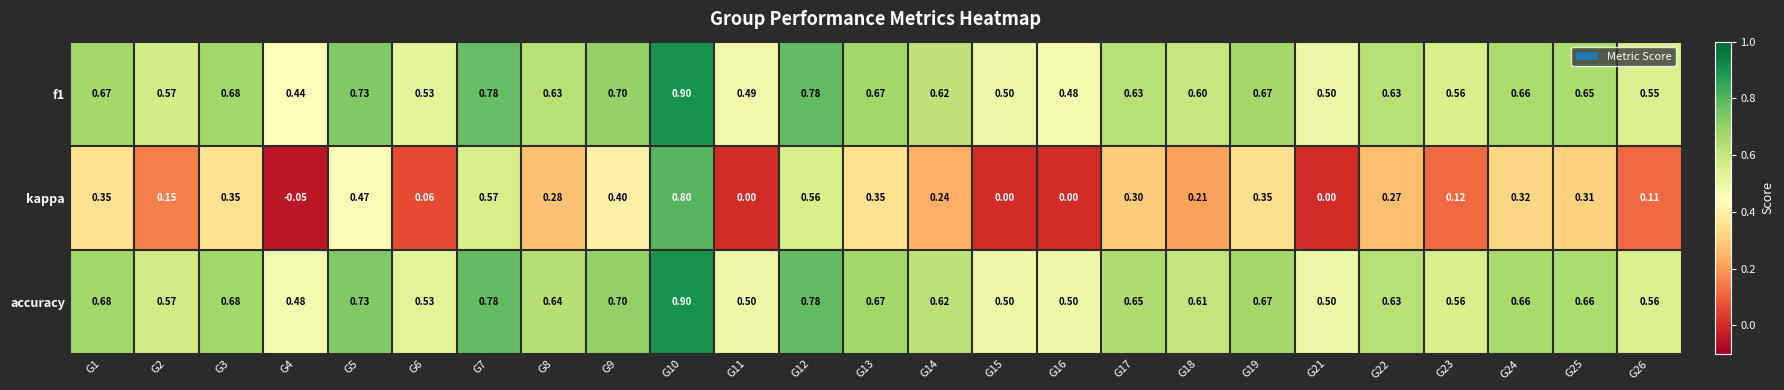

At G25, list the series in order from smallest to largest.

kappa, f1, accuracy